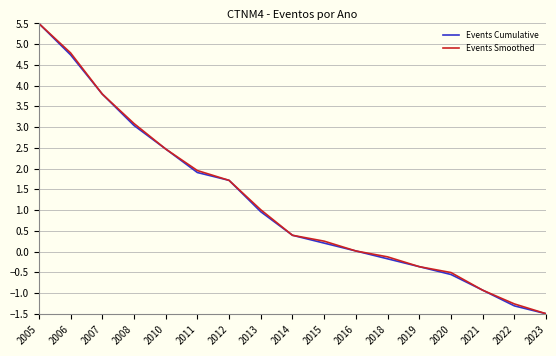

Rank the categories by Events Cumulative value from highest to lowest.

2005, 2006, 2007, 2008, 2010, 2011, 2012, 2013, 2014, 2015, 2016, 2018, 2019, 2020, 2021, 2022, 2023